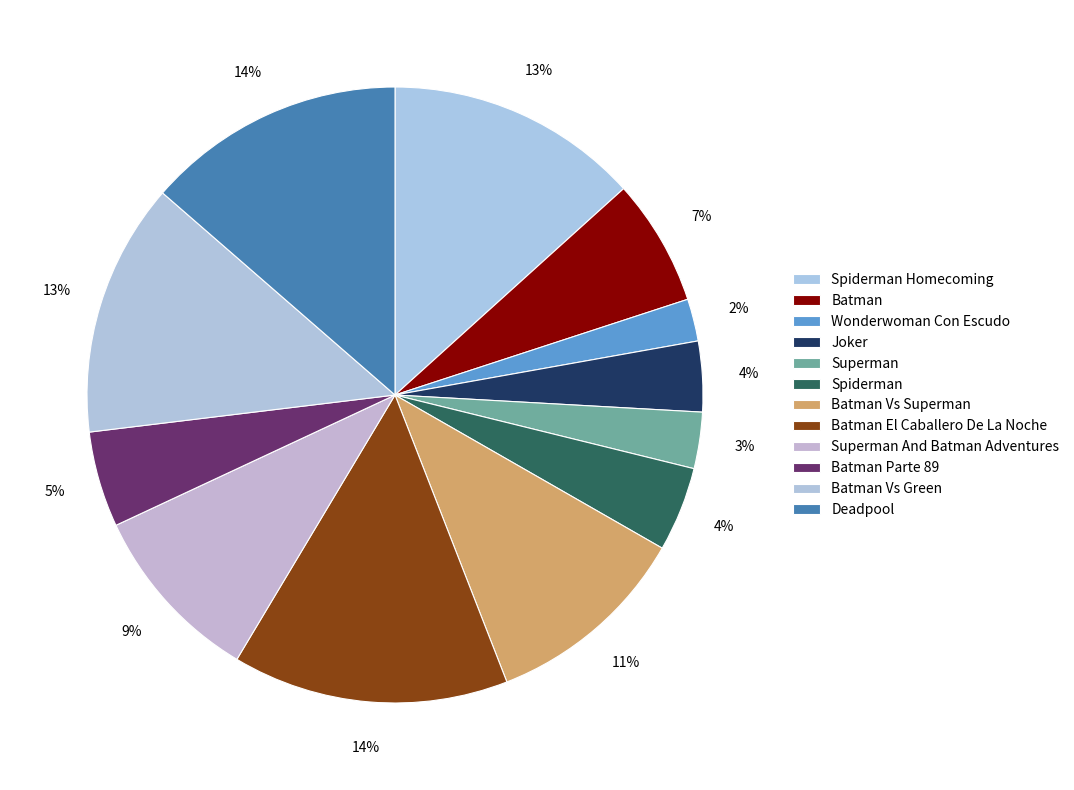

How many slices are in this pie chart?

12